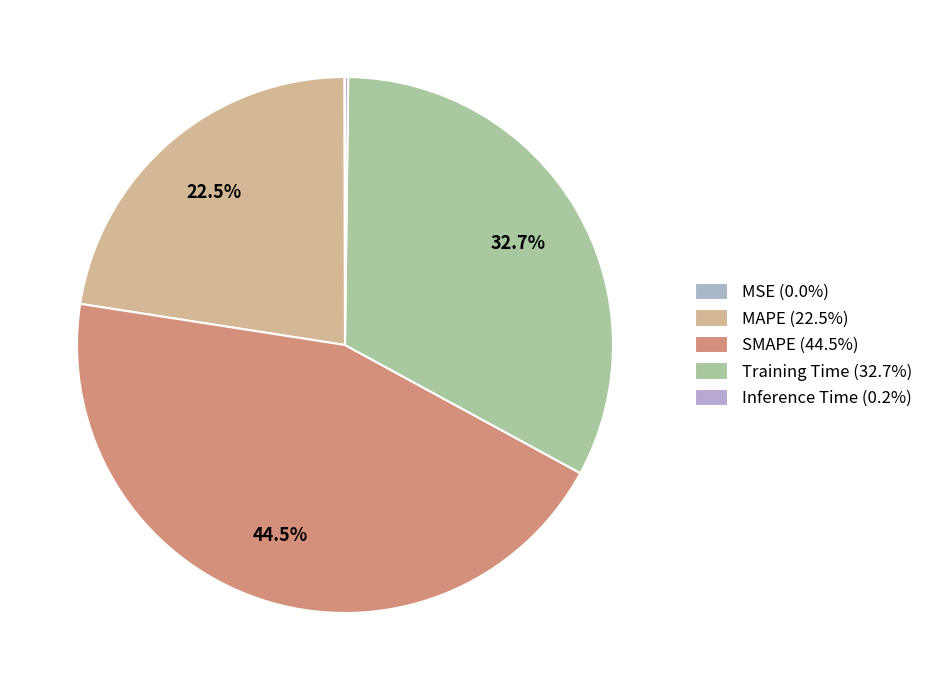

The MAPE slice represents 23% of the pie. True or false?

True